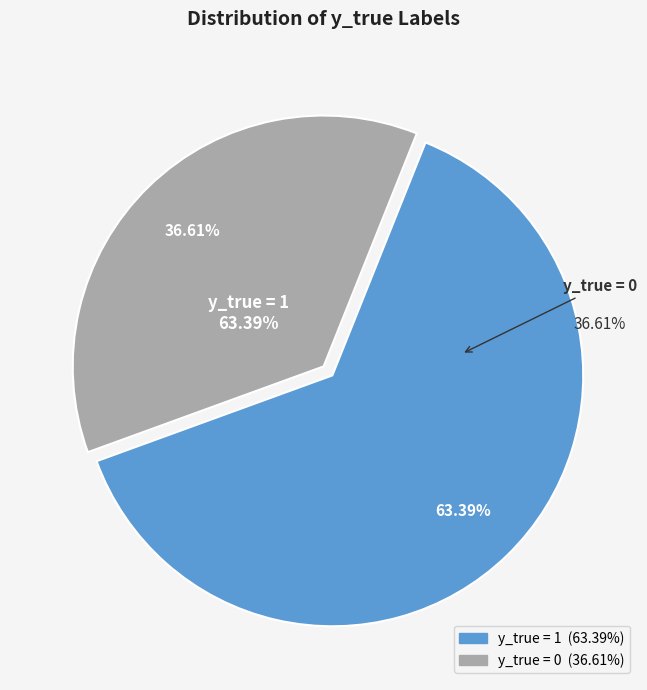

Which category has the smallest portion of the pie?

y_true = 0